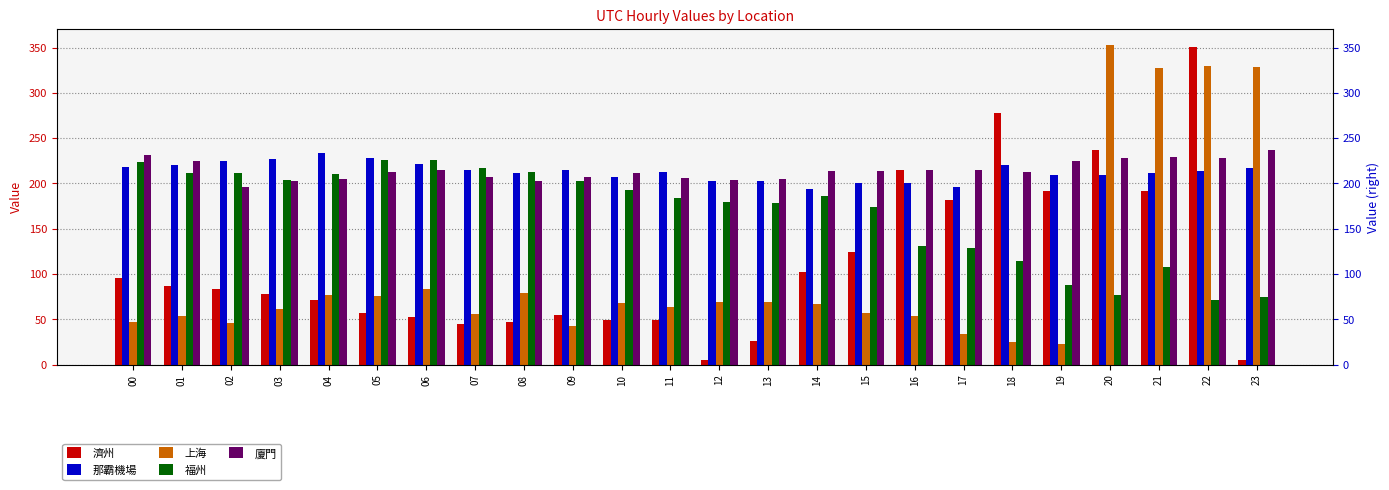

Where does the 上海 series first go above 67?

04